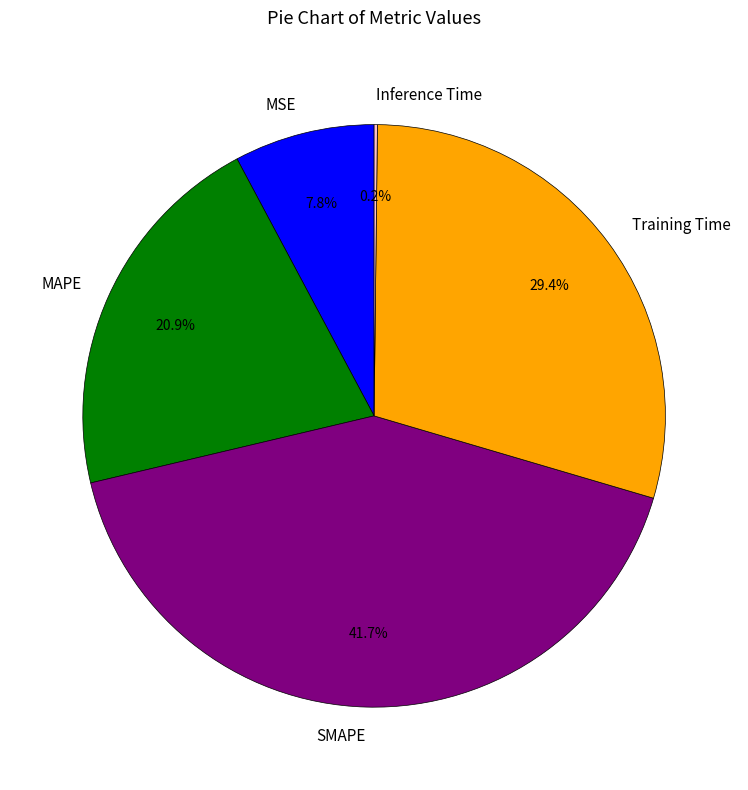

Does SMAPE represent more than half of the total?

No